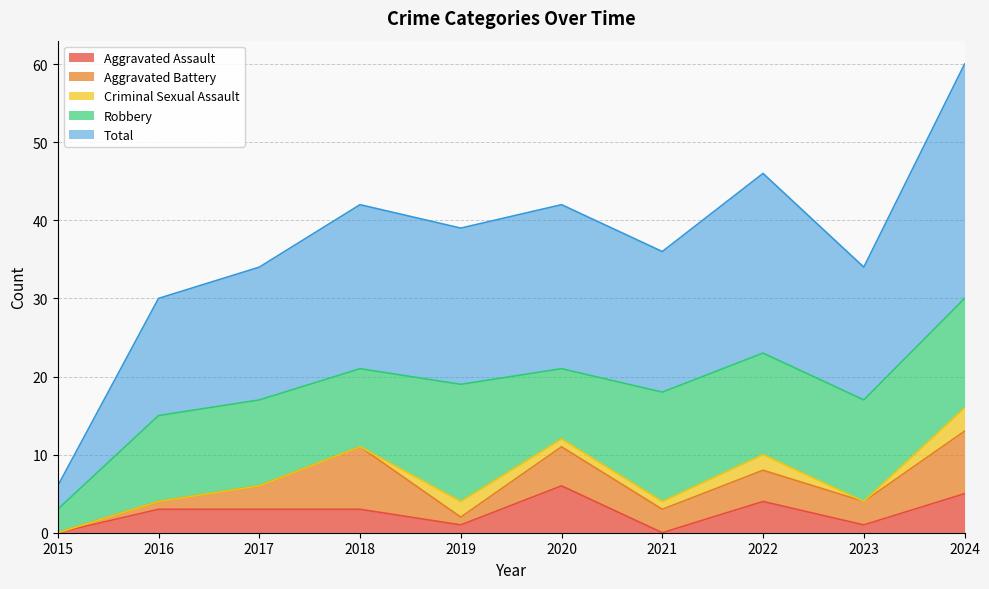

True or false: Aggravated Battery and Robbery cross at least once.

False